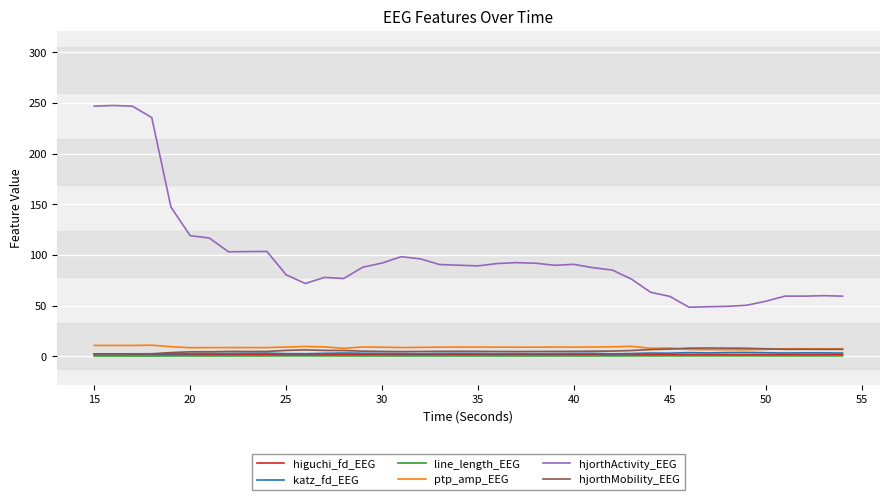

Which series has the largest total across all categories?

hjorthActivity_EEG